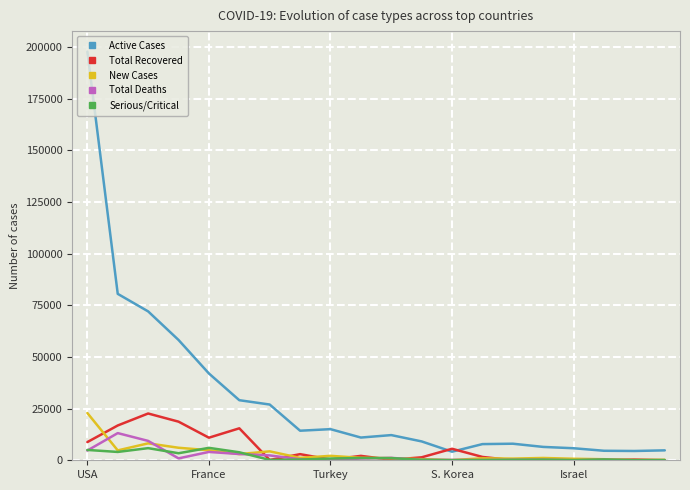

What is the sum of all Total Deaths values?

41547